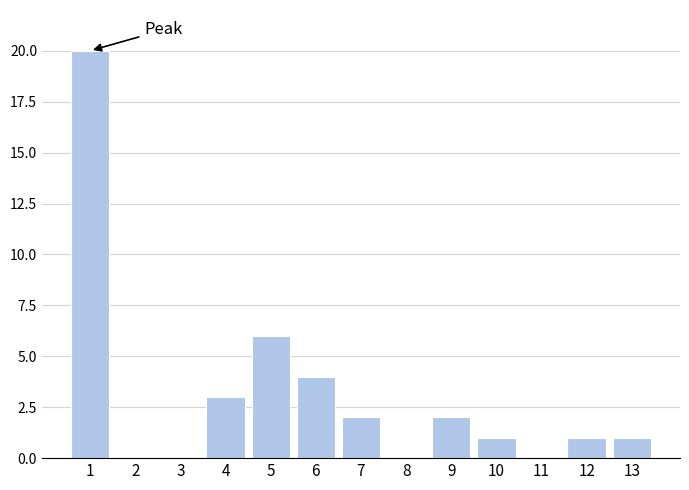

Reading right to left, extract all data points from this chart.

13=1	12=1	11=0	10=1	9=2	8=0	7=2	6=4	5=6	4=3	3=0	2=0	1=20